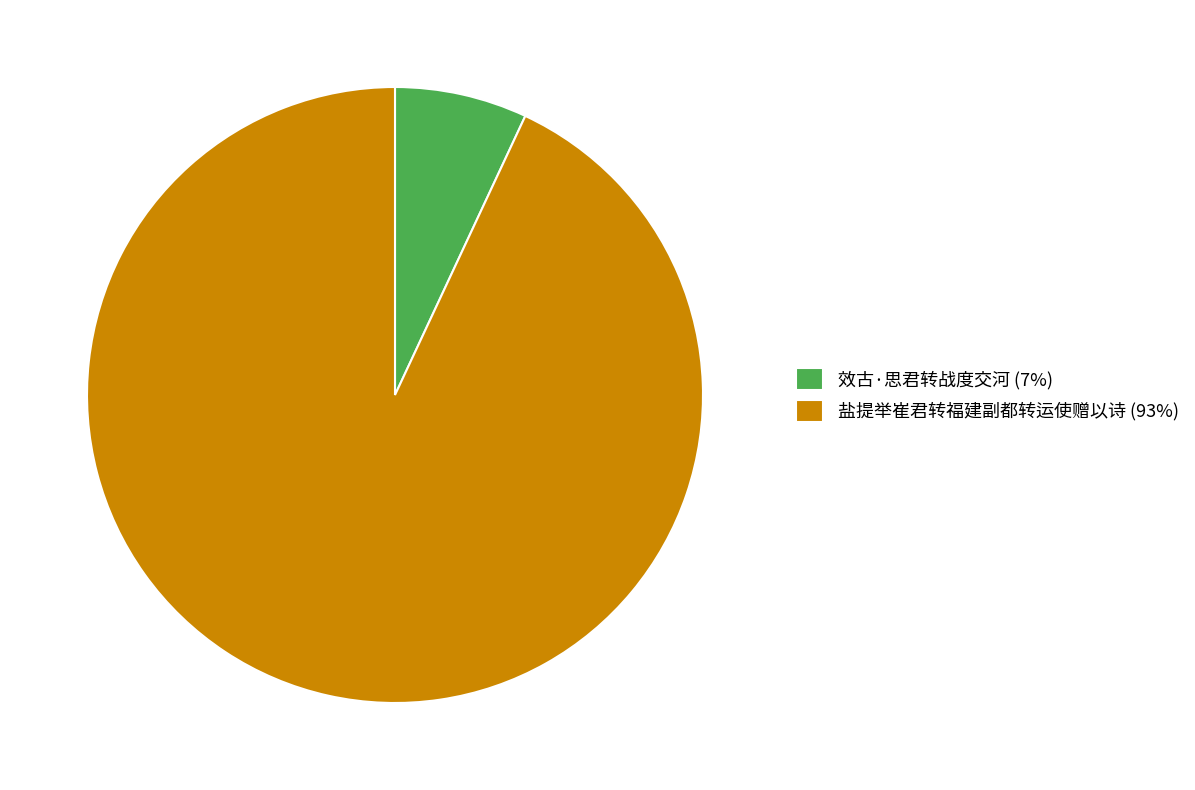

Do 盐提举崔君转福建副都转运使赠以诗 (93%) and 效古·思君转战度交河 (7%) together represent more than half of the pie?

Yes